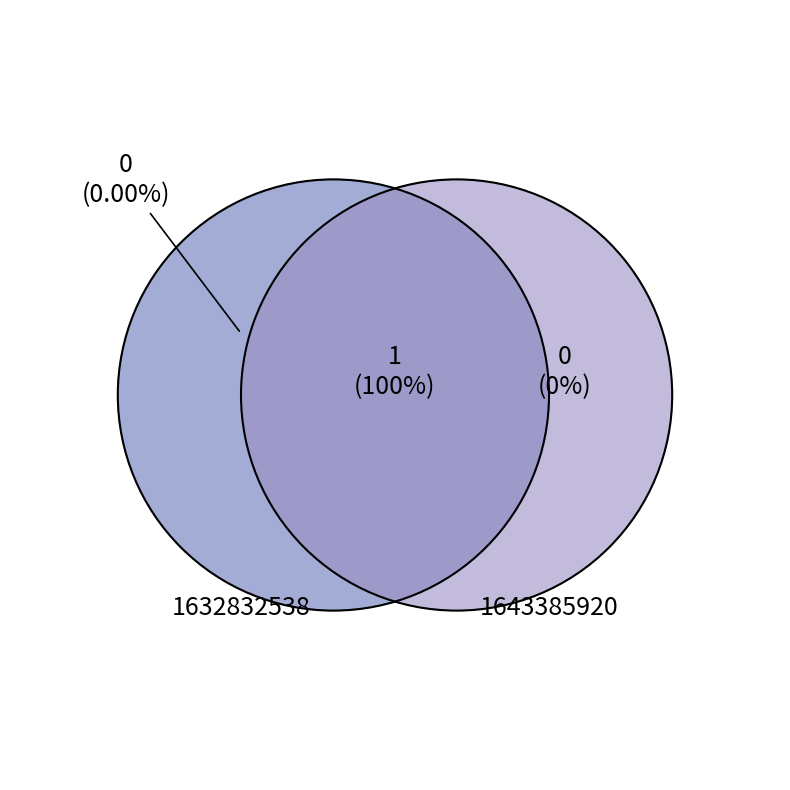

How many slices are in this pie chart?

2